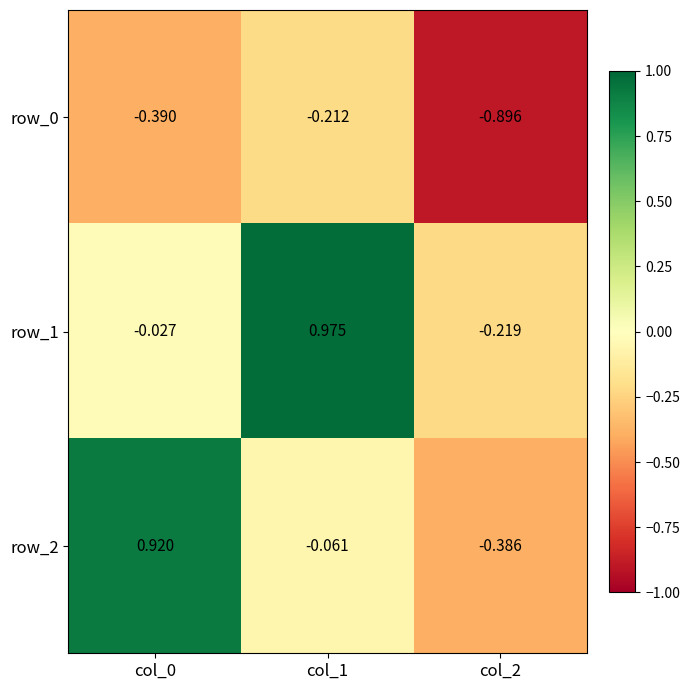

Which category has the lowest value in the row_2 series?

col_2